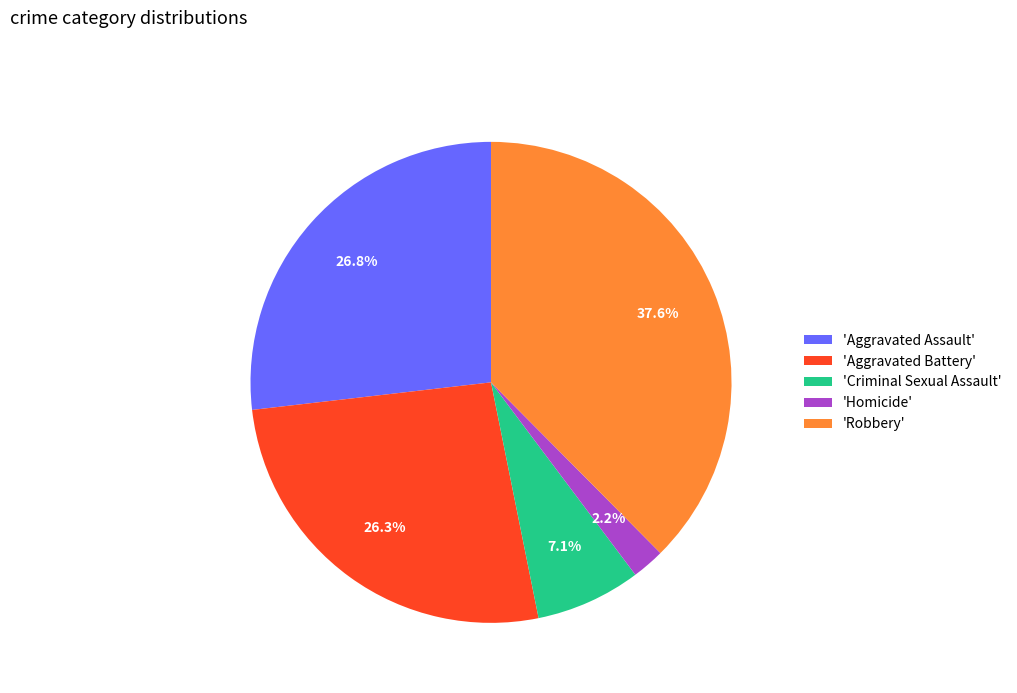

Combined, do 'Robbery' and 'Aggravated Assault' account for over 50%?

Yes